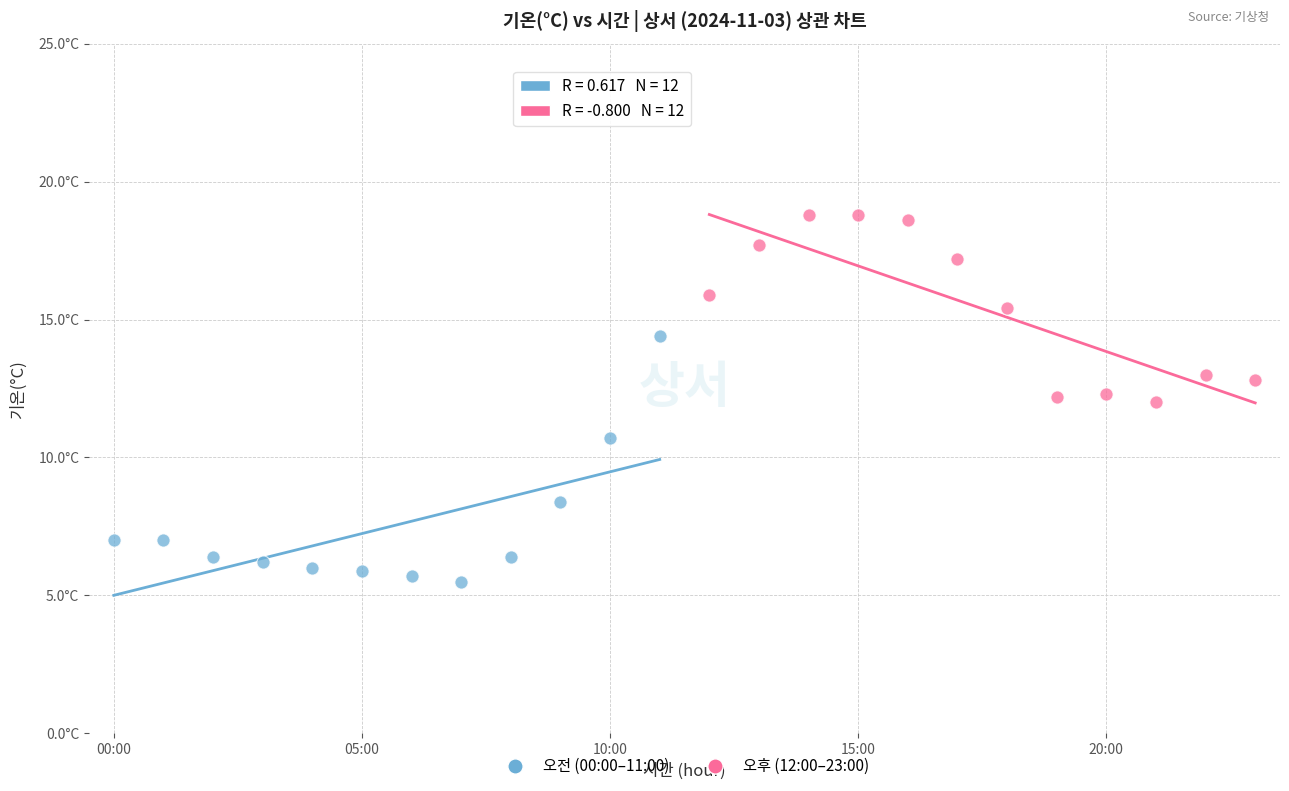

Which series has the widest spread of Y values?

오전 (00:00–11:00)